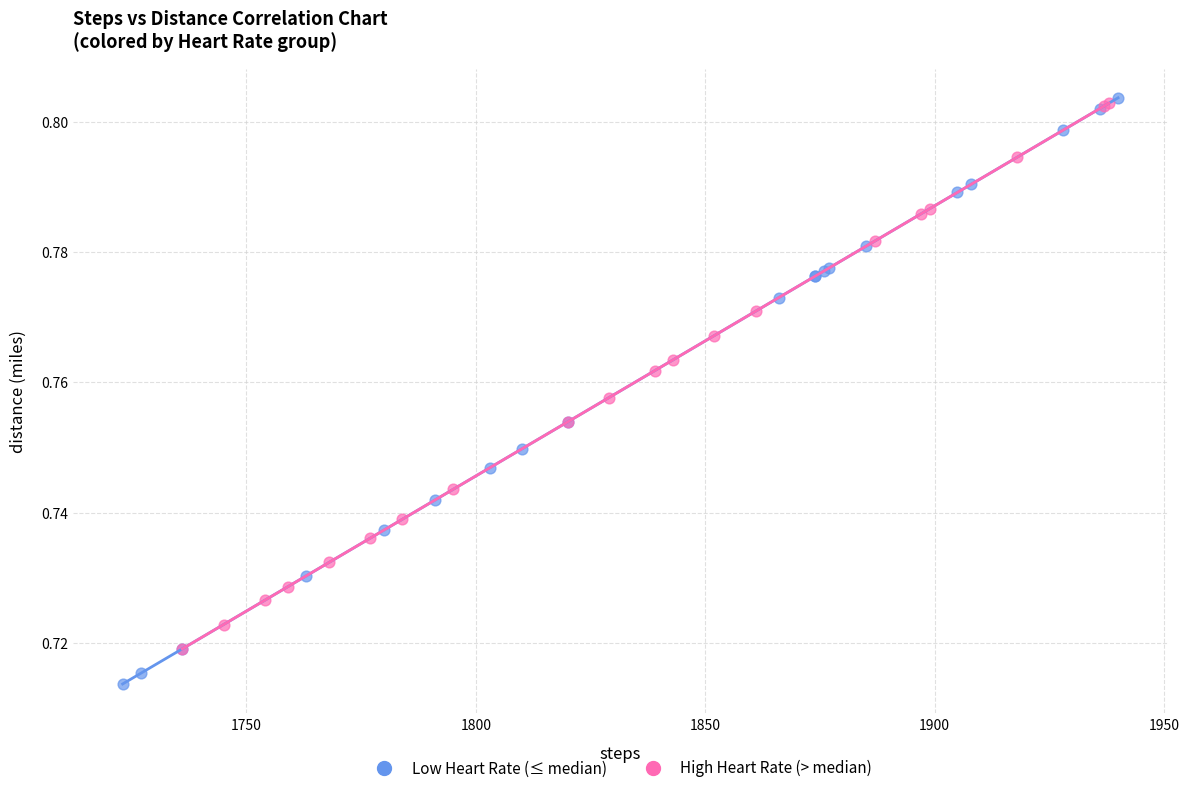

Which series reaches the minimum Y coordinate?

Low Heart Rate (≤ median)